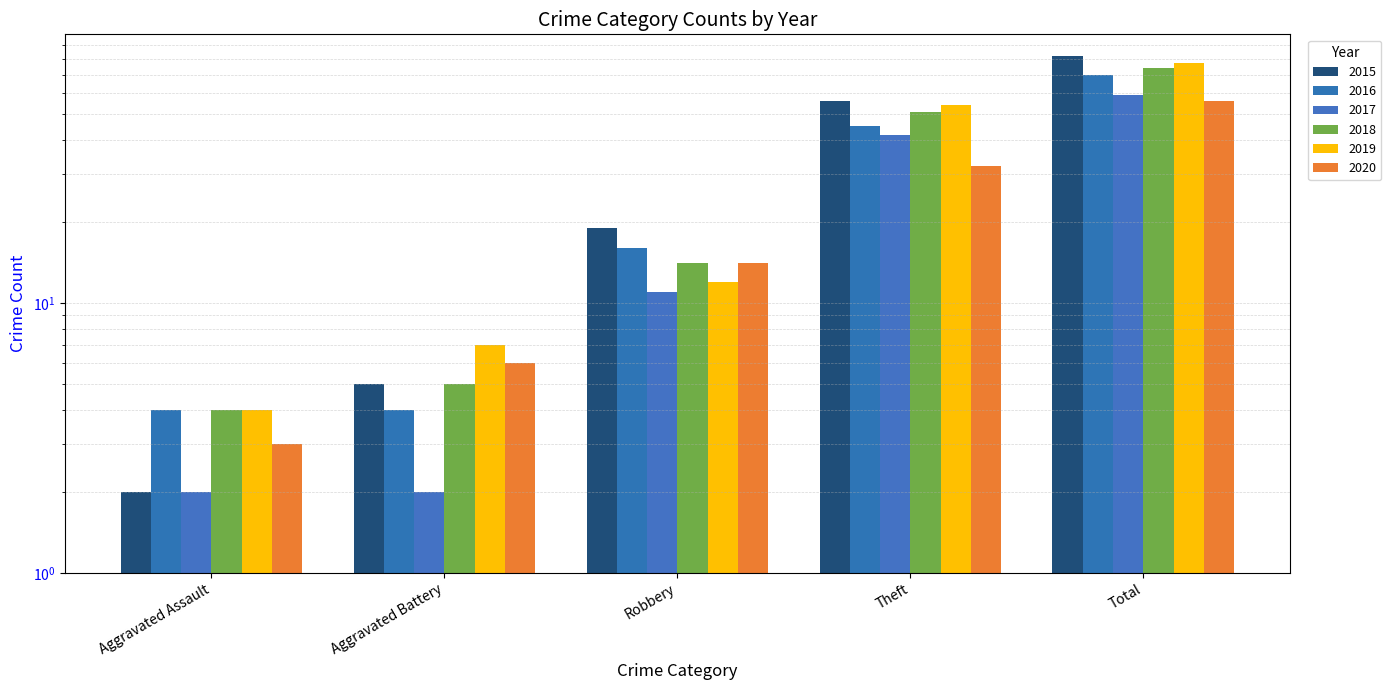

Is it true that 2020 equals 56 at Total?

True